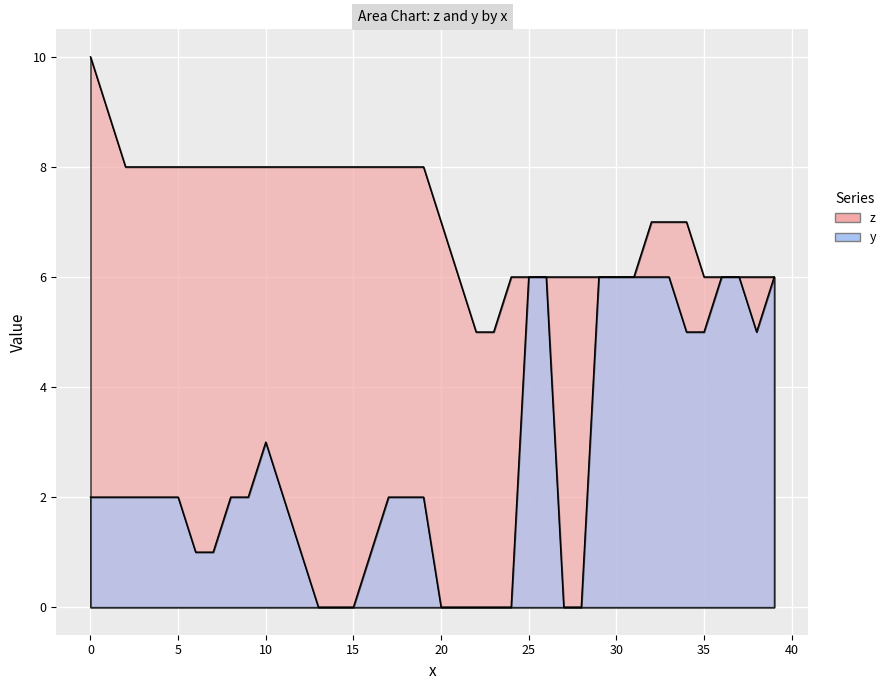

What is the average value of the z series?

7